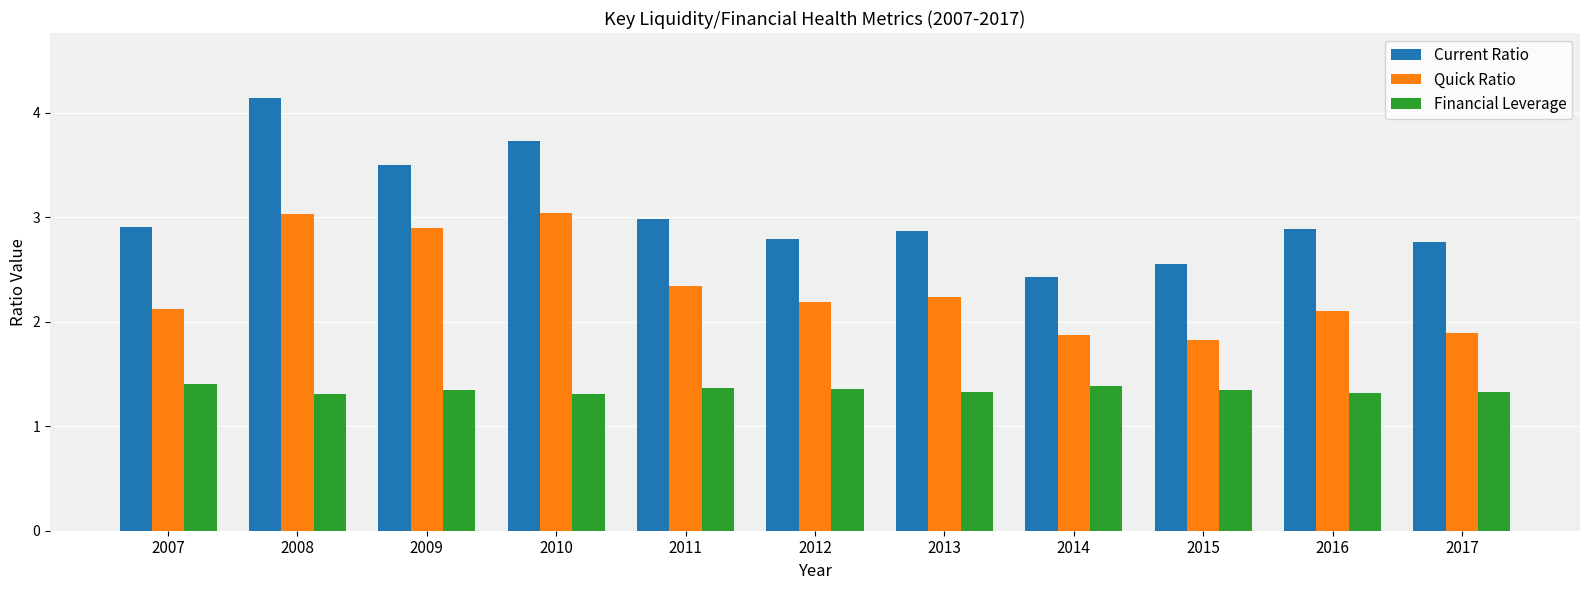

Which category has the lowest value in the Current Ratio series?

2014